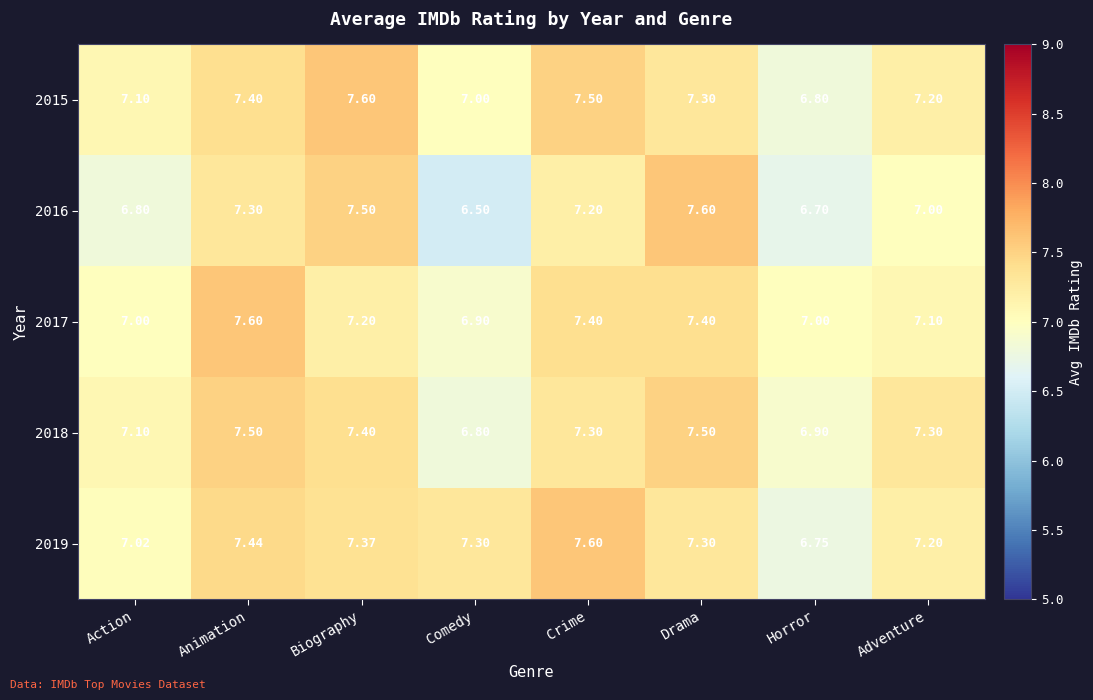

Which label corresponds to the smallest value in the chart?

Comedy